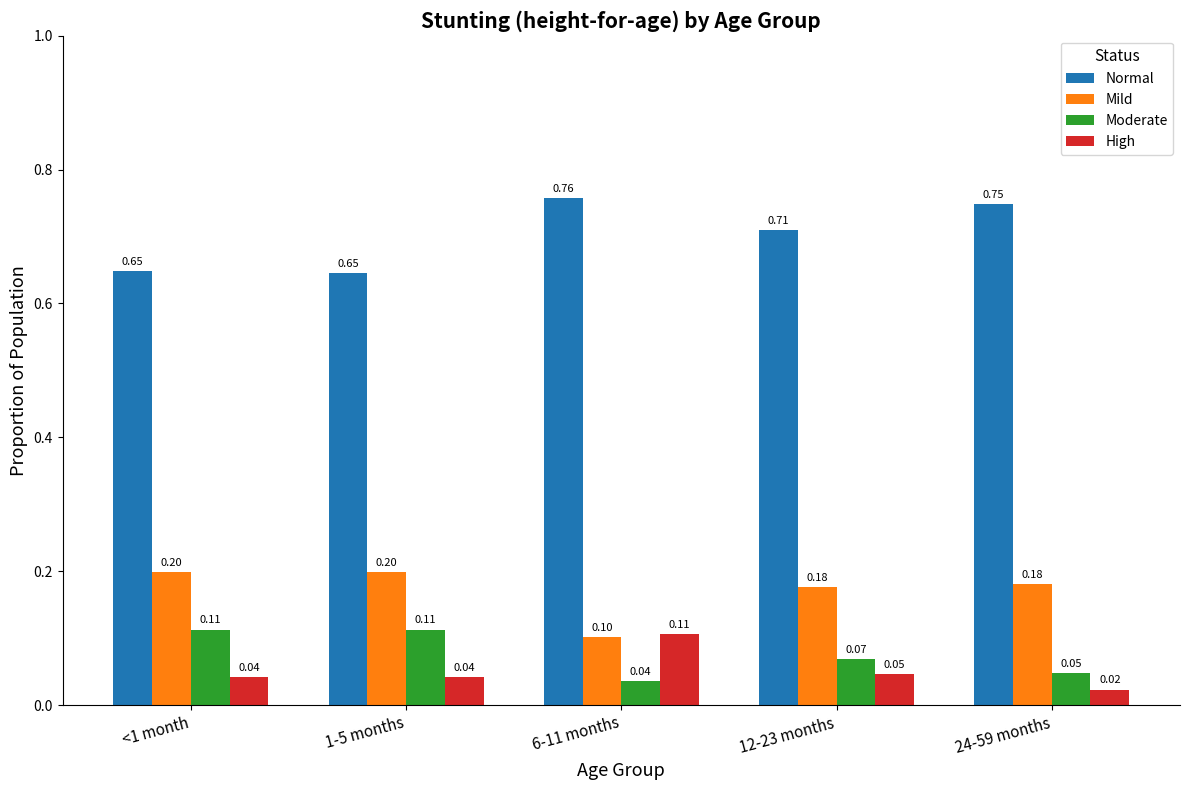

What are all the series names shown in the legend?

Normal, Mild, Moderate, High